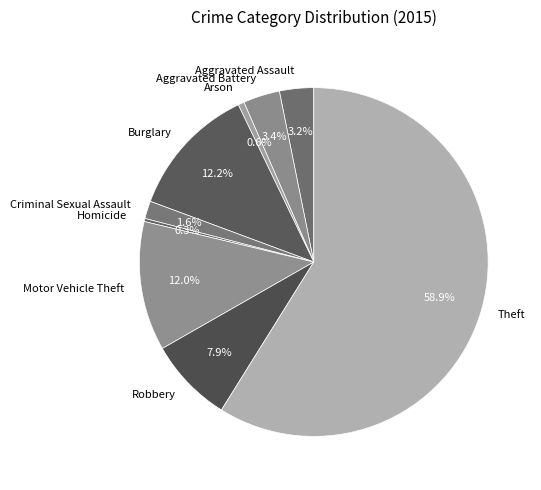

Approximately how many times larger is the value at Theft compared to Arson?

104.1